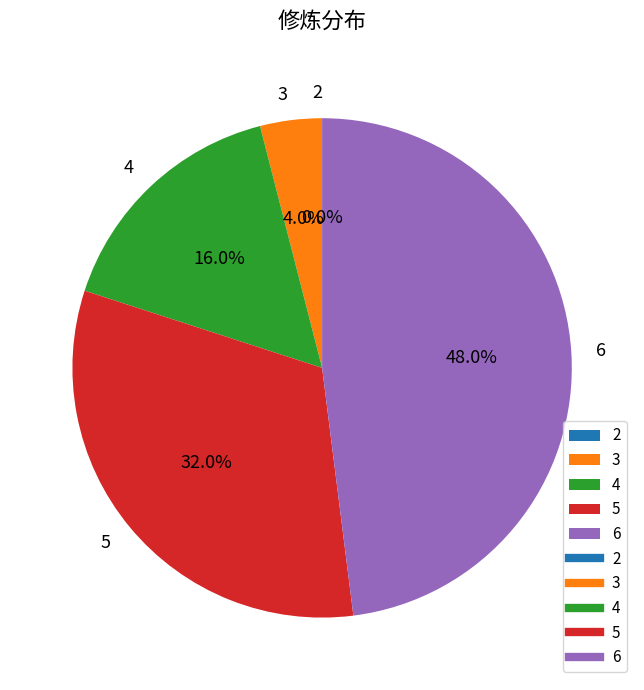

Is it true that 2 is 6% of the pie?

False